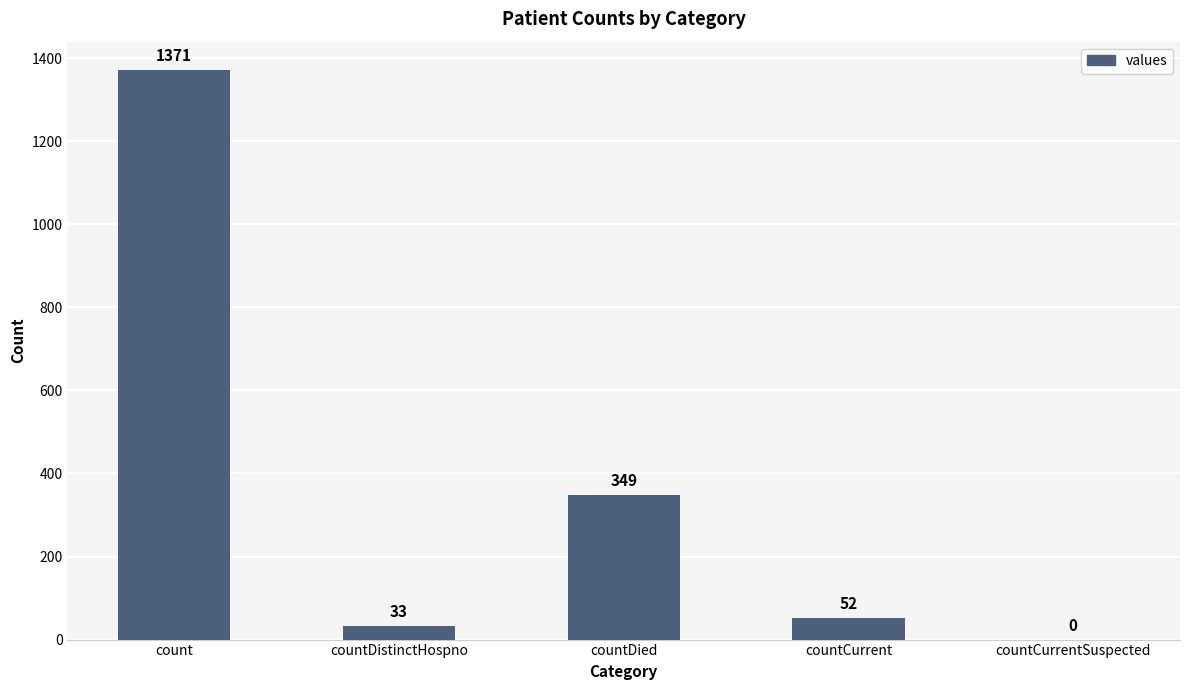

What is the sum of the values at countCurrent and count?

1423